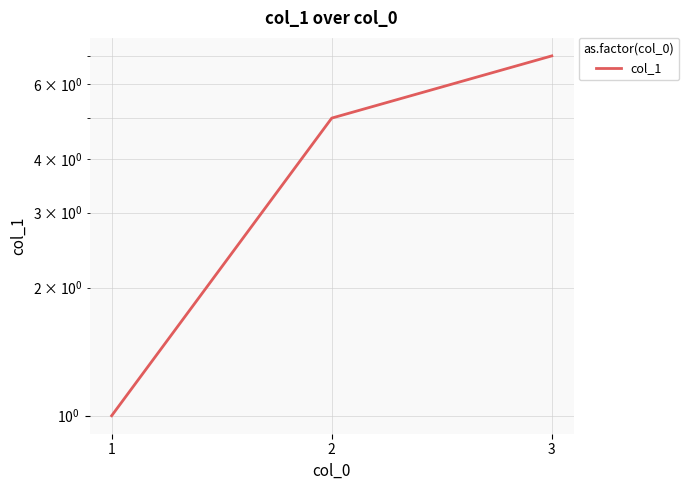

What is the change in value from 2 to 3?

+2